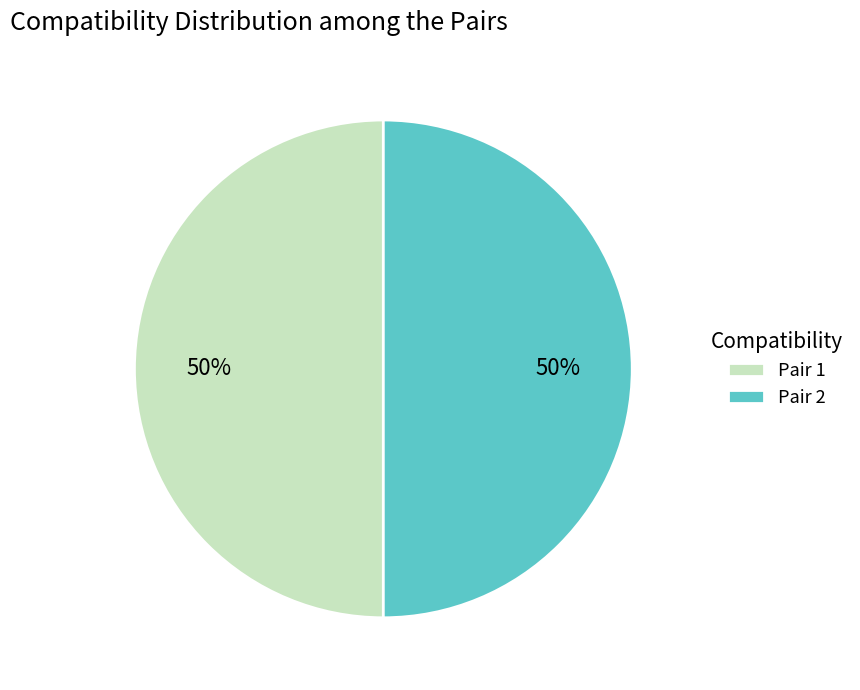

Approximately how many times larger is the value at Pair 2 compared to Pair 1?

1.0